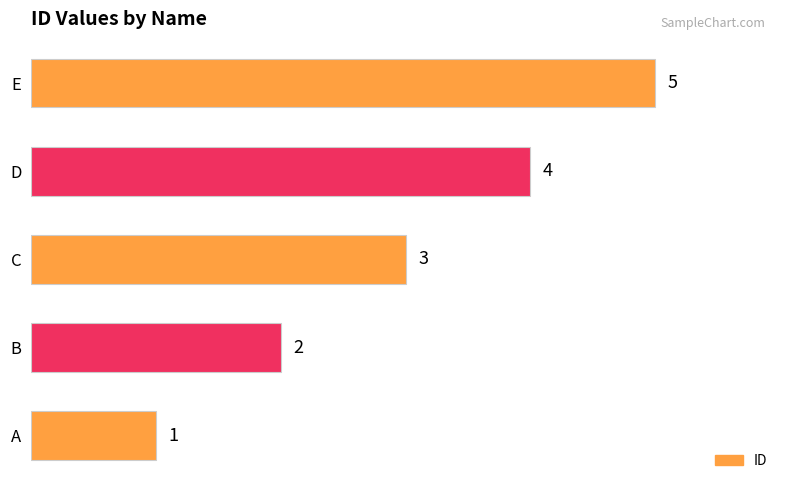

Which has a higher value, C or D?

D